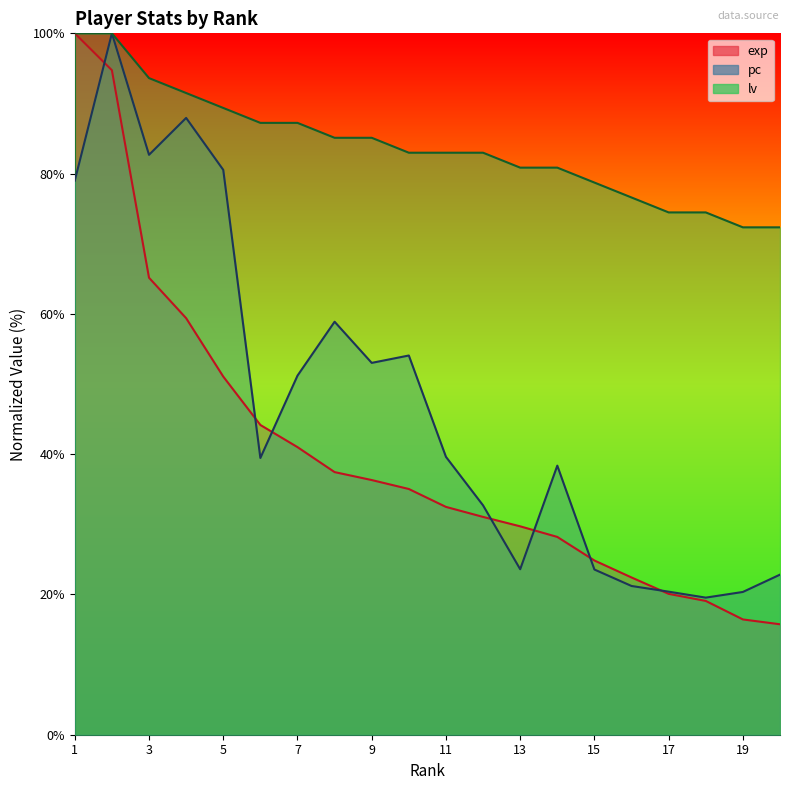

Reading right to left, what are all the values shown in this chart?

exp: 15.7	16.4	19.1	20.1	22.4	24.8	28.2	29.7	31.1	32.5	35.0	36.3	37.4	41.0	44.2	51.1	59.4	65.2	94.7	100.0
pc: 22.8	20.4	19.5	20.4	21.2	23.6	38.4	23.6	32.7	39.6	54.1	53.0	58.9	51.2	39.5	80.5	87.9	82.7	100.0	79.0
lv: 72.3	72.3	74.5	74.5	76.6	78.7	80.9	80.9	83.0	83.0	83.0	85.1	85.1	87.2	87.2	89.4	91.5	93.6	100.0	100.0